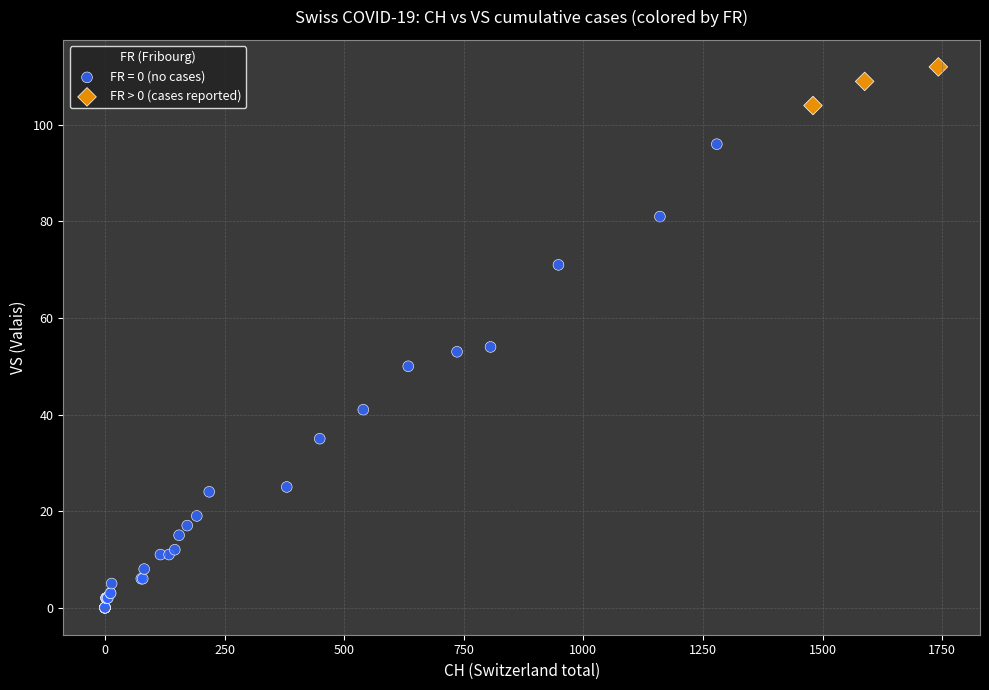

Which series has the largest Y range (max minus min)?

FR = 0 (no cases)